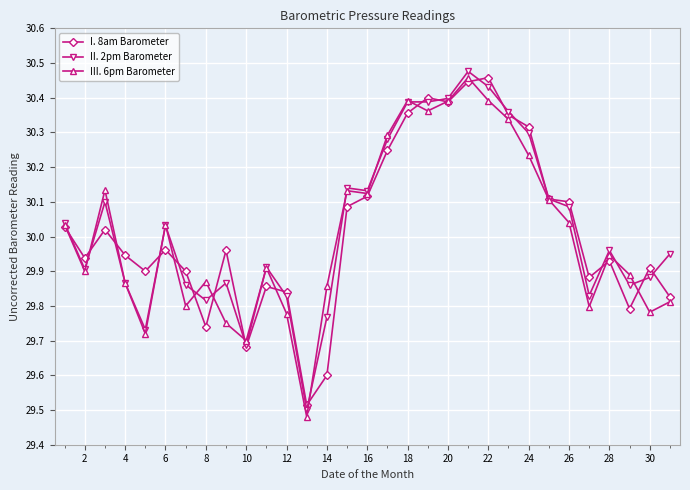

What is the value of the I. 8am Barometer point at the 14th from the left?

29.6